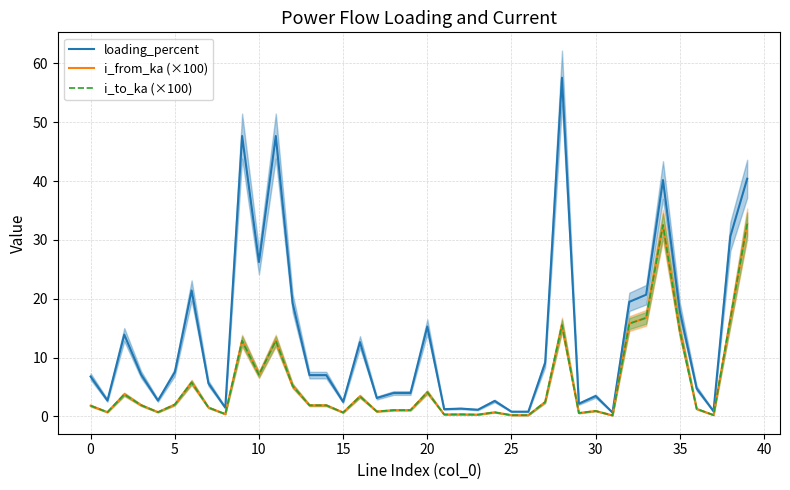

Which series ends up on top after the final intersection of i_from_ka (×100) and i_to_ka (×100)?

i_from_ka (×100)